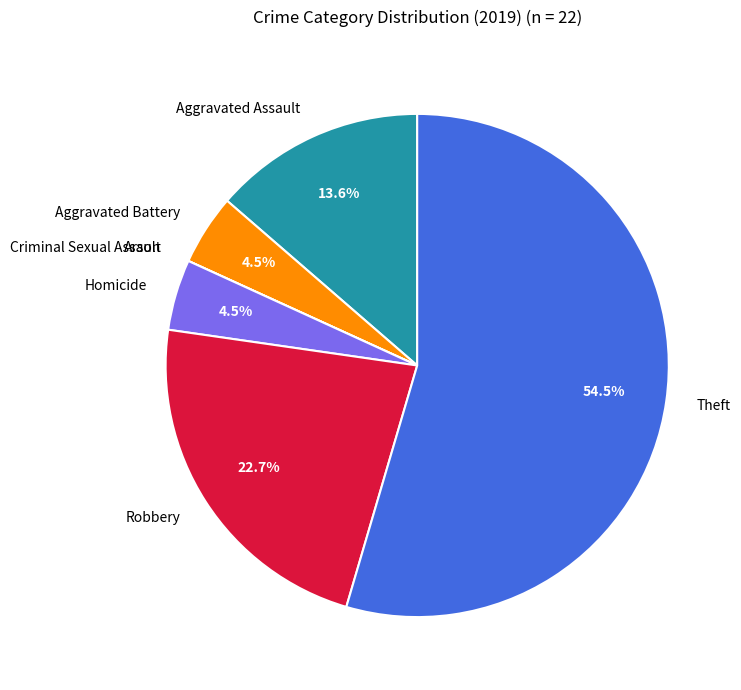

Does any single category account for the majority?

Yes